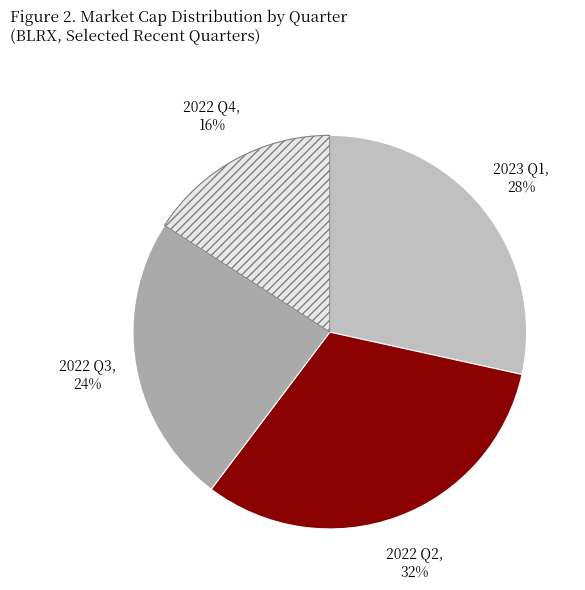

Which category has the smallest portion of the pie?

2022 Q4